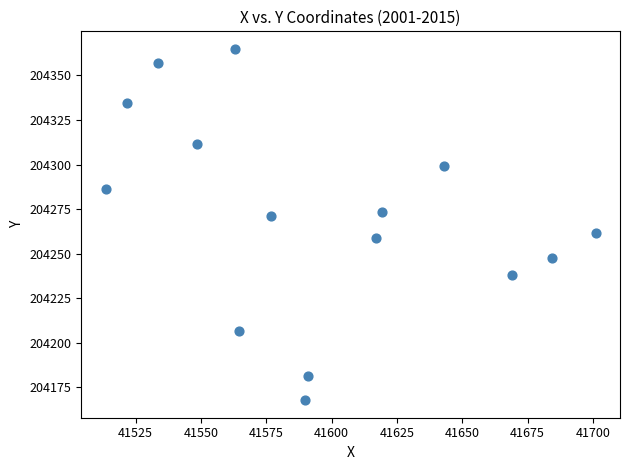

What is the range of Y values (max minus min)?

197.1